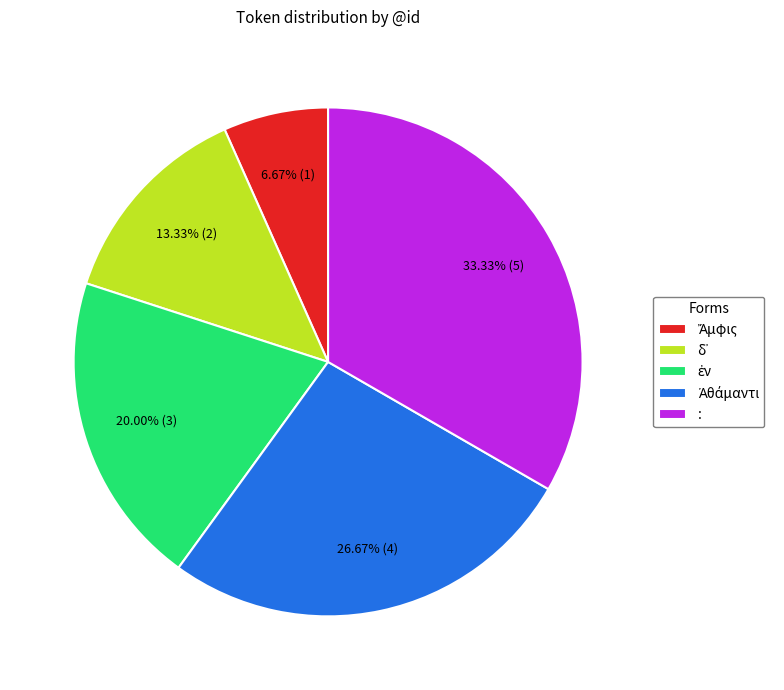

Does : represent more than half of the total?

No